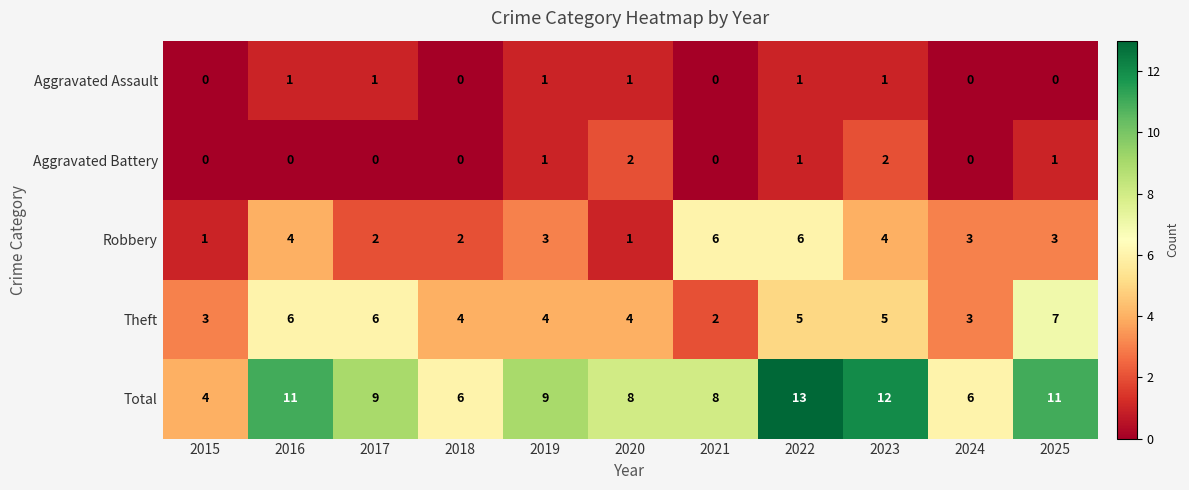

Which series has the largest range (max minus min)?

Total